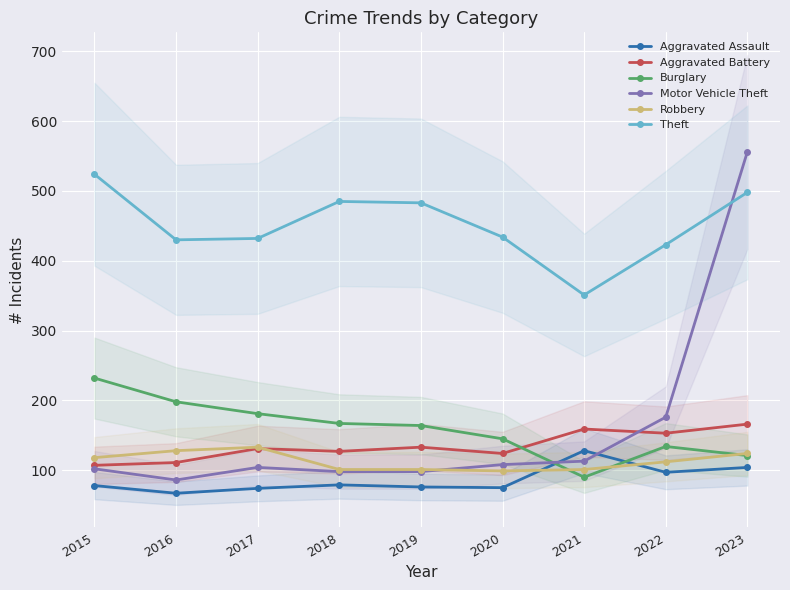

Between 2022 and 2017, which is larger?

2022